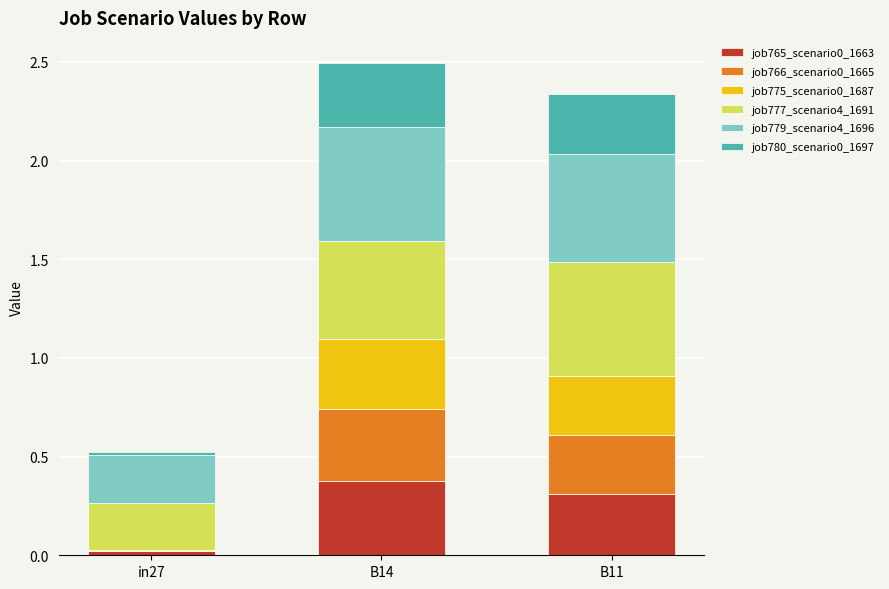

At which category is the sum across all series the highest?

B14